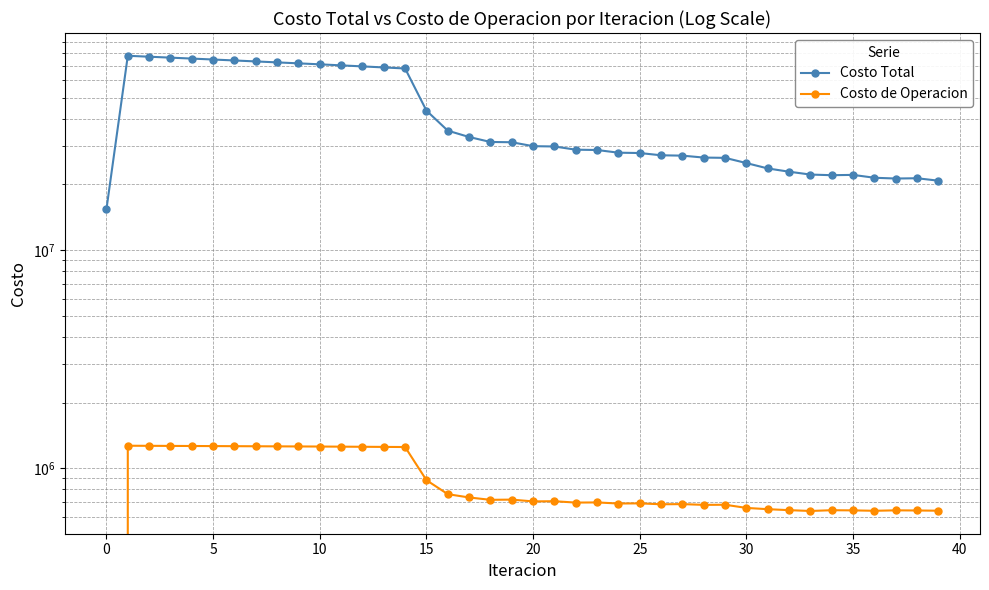

True or false: Costo de Operacion and Costo Total intersect in this chart.

False